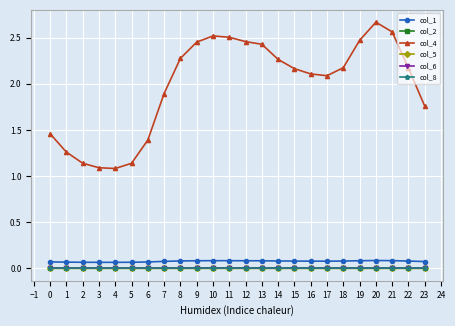

Is this an area chart (filled region under the line)?

No